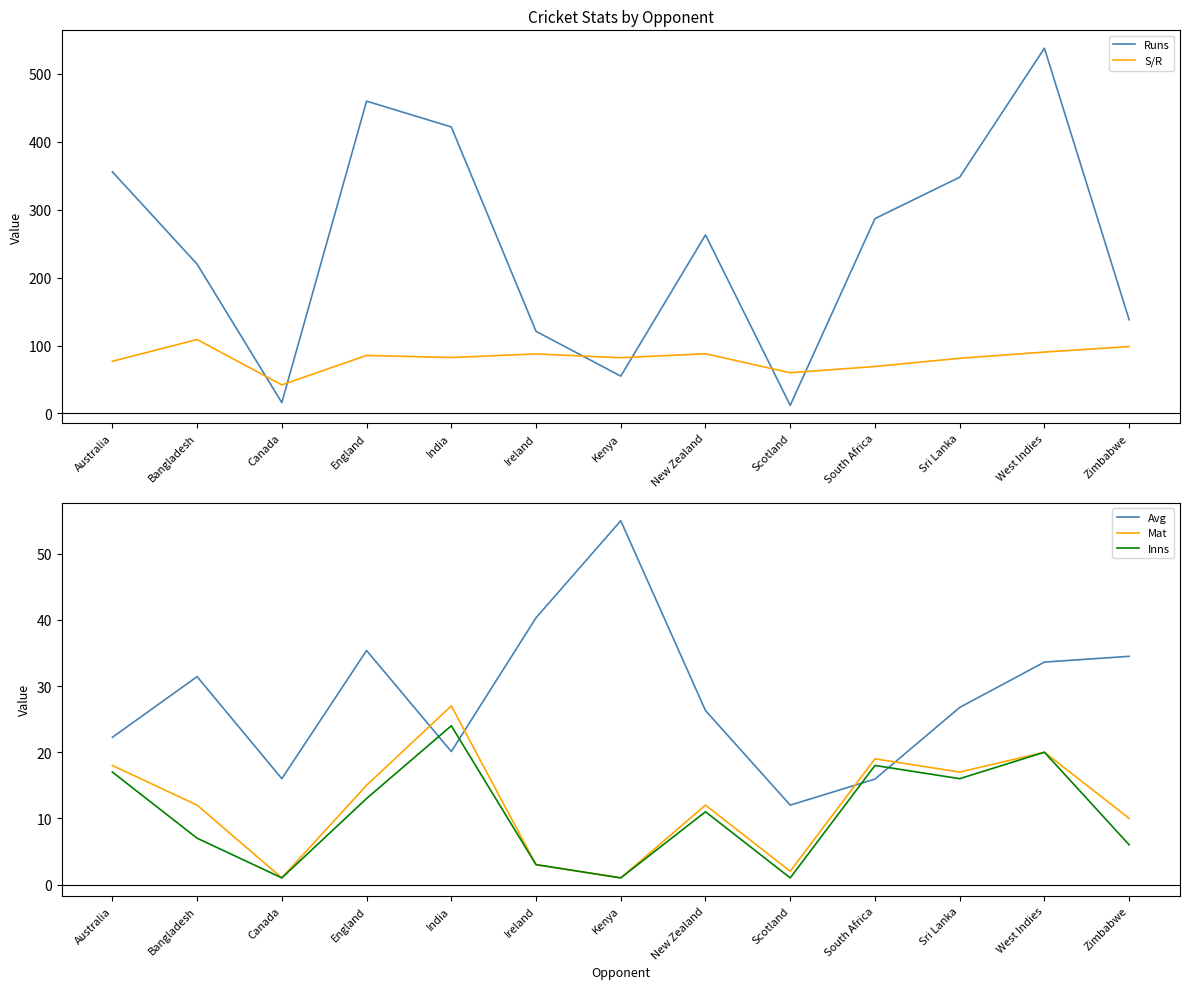

What is the total value across all series at New Zealand?

400.3